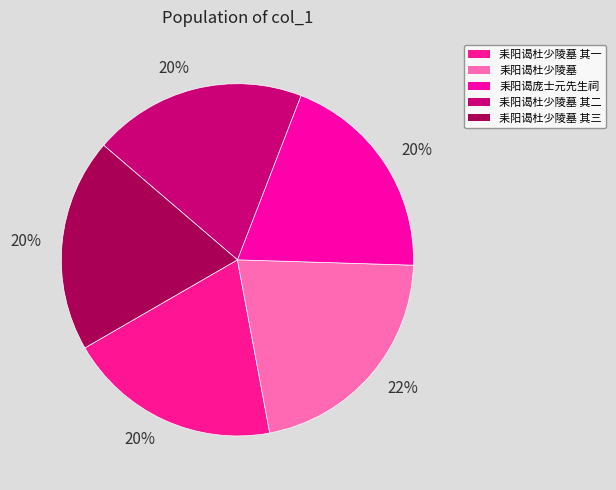

Count the number of slices in the pie.

5